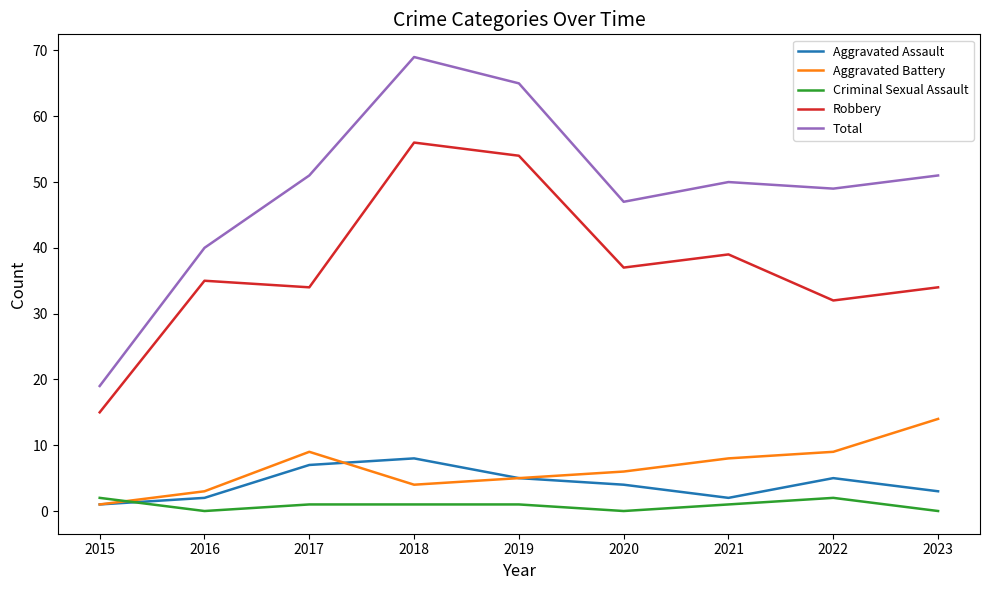

Reading left to right, list all the values displayed in this chart.

Aggravated Assault: 2015=1	2016=2	2017=7	2018=8	2019=5	2020=4	2021=2	2022=5	2023=3
Aggravated Battery: 2015=1	2016=3	2017=9	2018=4	2019=5	2020=6	2021=8	2022=9	2023=14
Criminal Sexual Assault: 2015=2	2016=0	2017=1	2018=1	2019=1	2020=0	2021=1	2022=2	2023=0
Robbery: 2015=15	2016=35	2017=34	2018=56	2019=54	2020=37	2021=39	2022=32	2023=34
Total: 2015=19	2016=40	2017=51	2018=69	2019=65	2020=47	2021=50	2022=49	2023=51